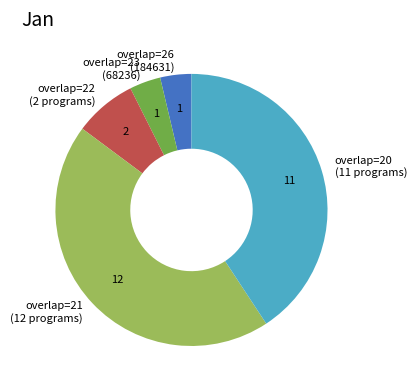

What is the largest slice in the pie chart?

overlap=21 (12 programs)